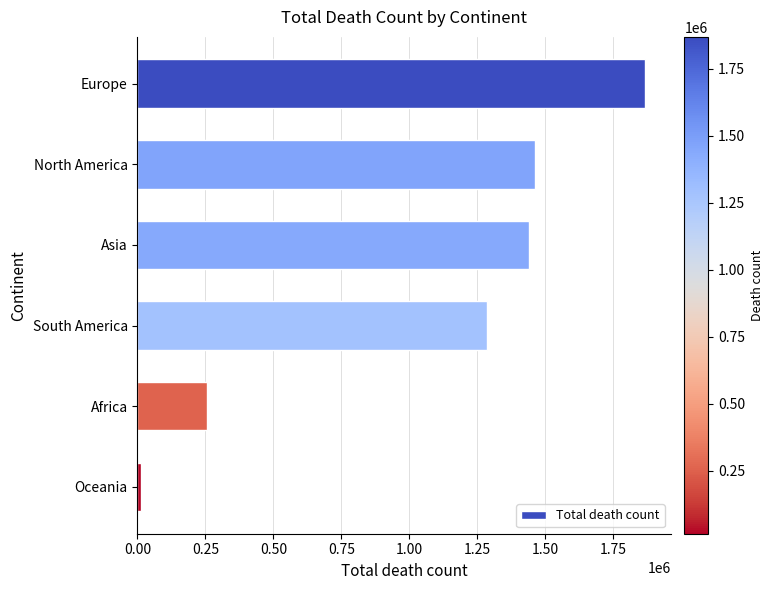

Are the bars grouped side by side (vs. stacked)?

No